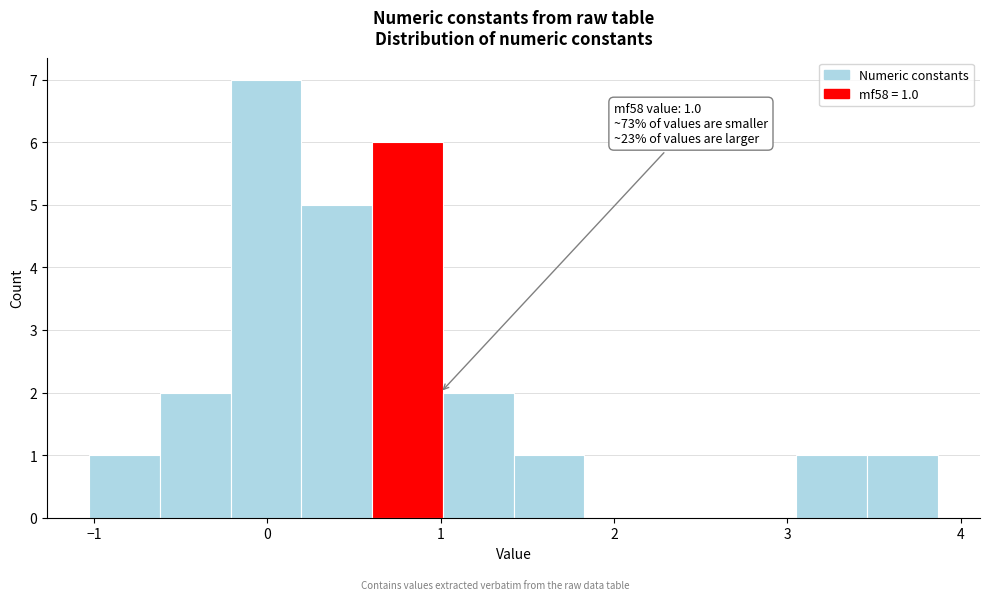

Over which range of the x-axis is the bar tallest?

-0.2 to 0.2